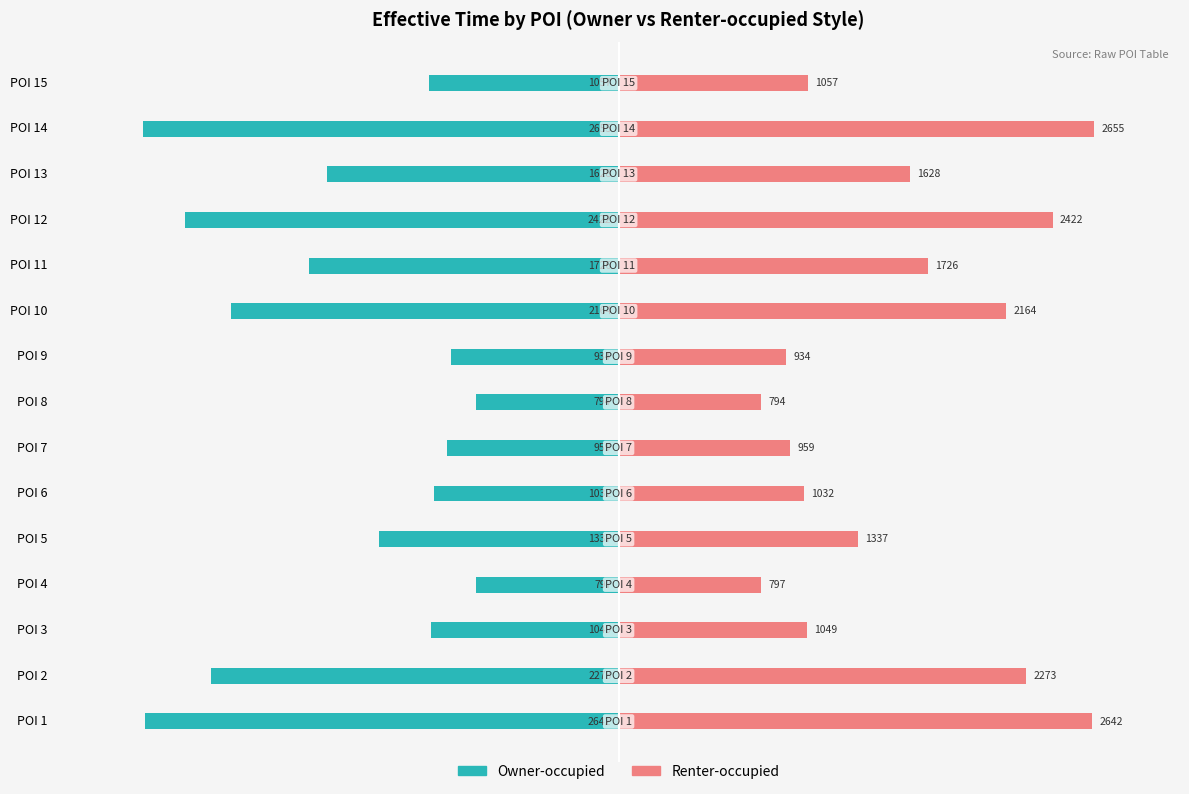

What position from the right is 12?

3